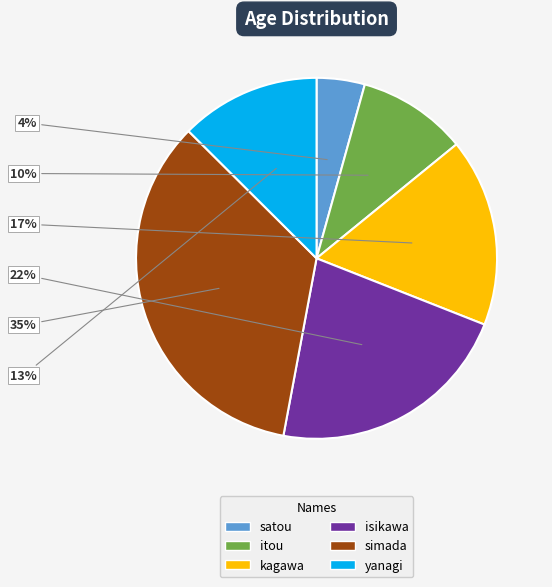

Is there any slice that represents more than half of the pie?

No